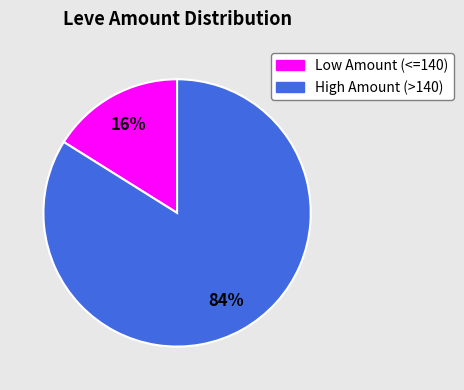

To the nearest percent, what is the average slice percentage?

50%